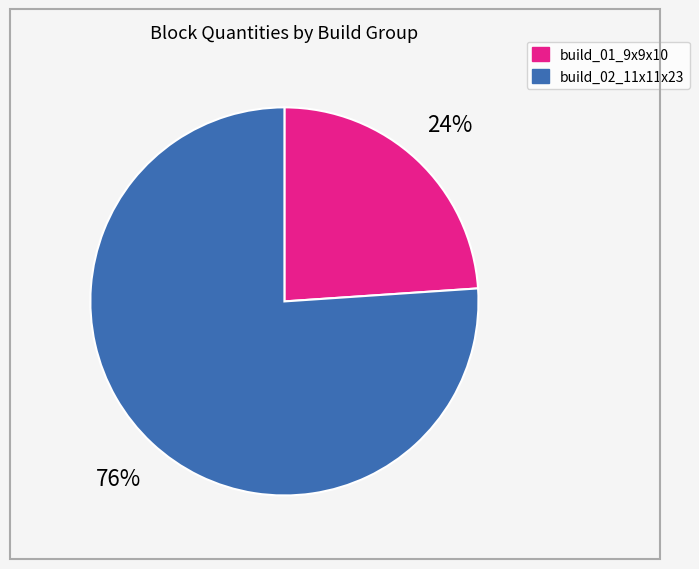

How many slices are in this pie chart?

2